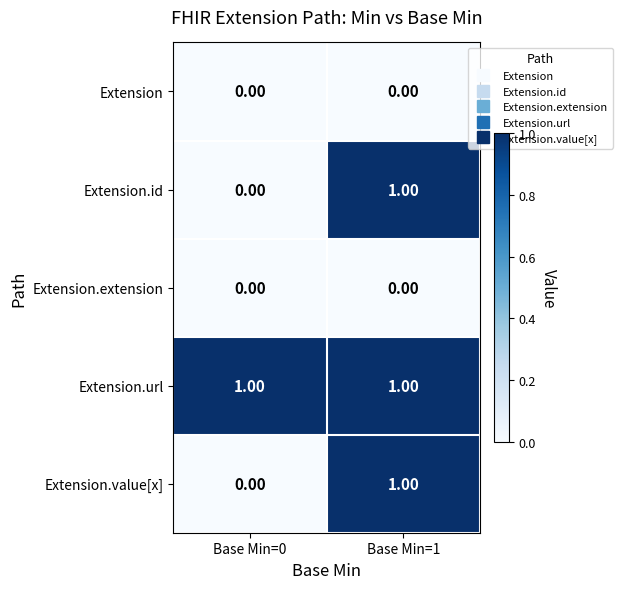

What is the total value across all series at Base Min=1?

3